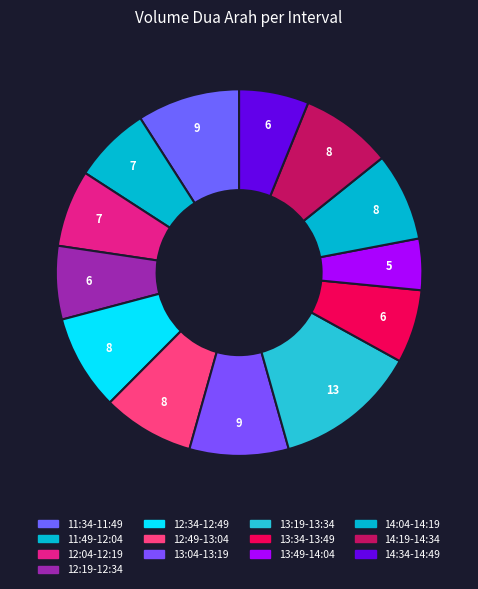

Is 13:34-13:49 the majority of the pie?

No